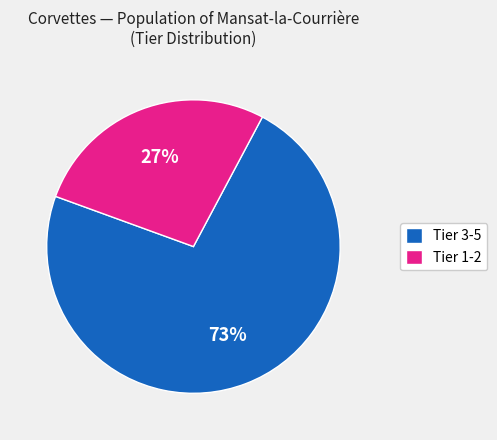

Combined, do 27% and 73% account for over 50%?

Yes